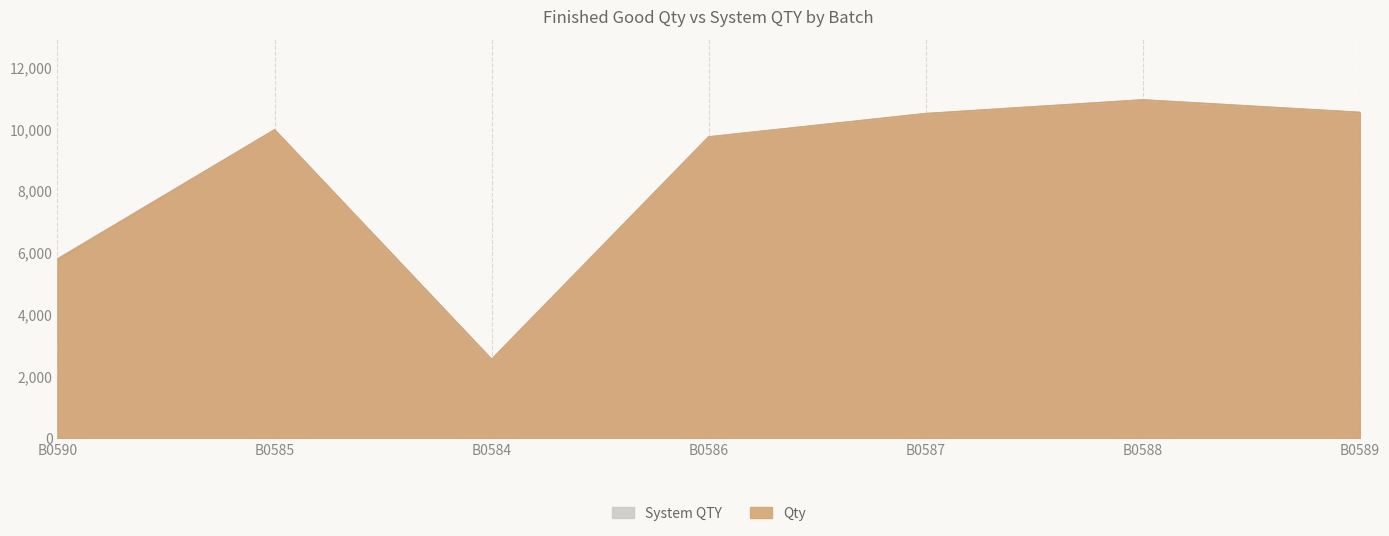

List the series in order of their overall mean, highest first.

Qty, System QTY